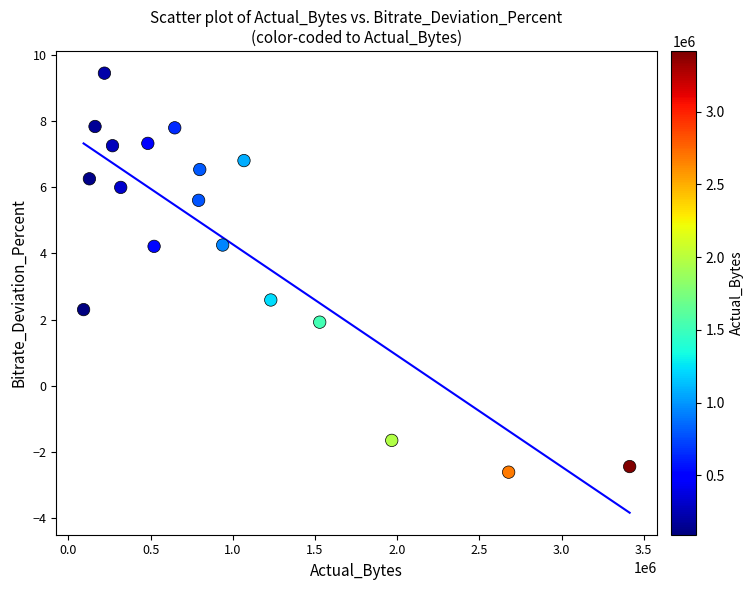

What is the range of X values (max minus min)?

3322589.0